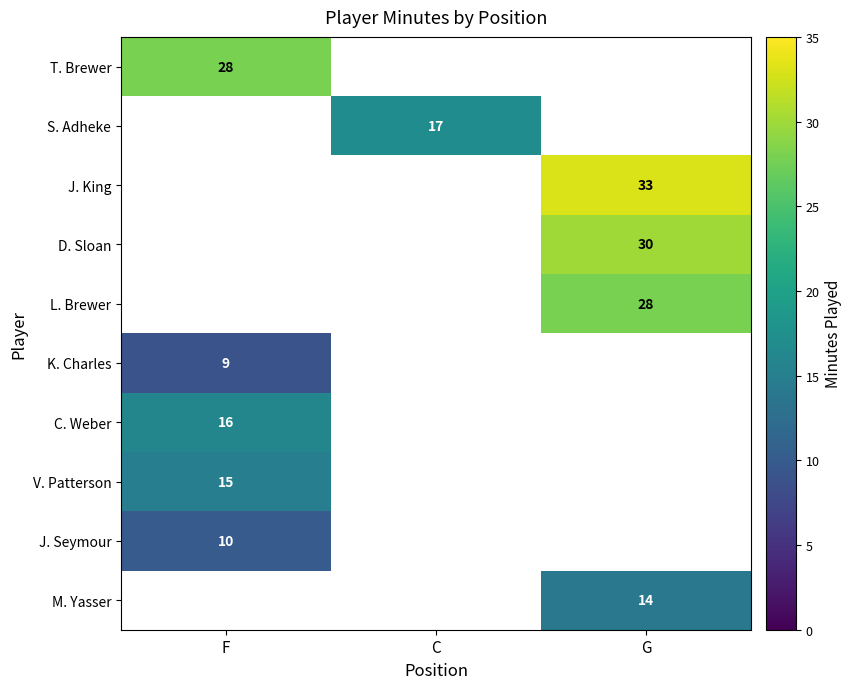

True or false: L. Brewer has a value of 19 at G.

False